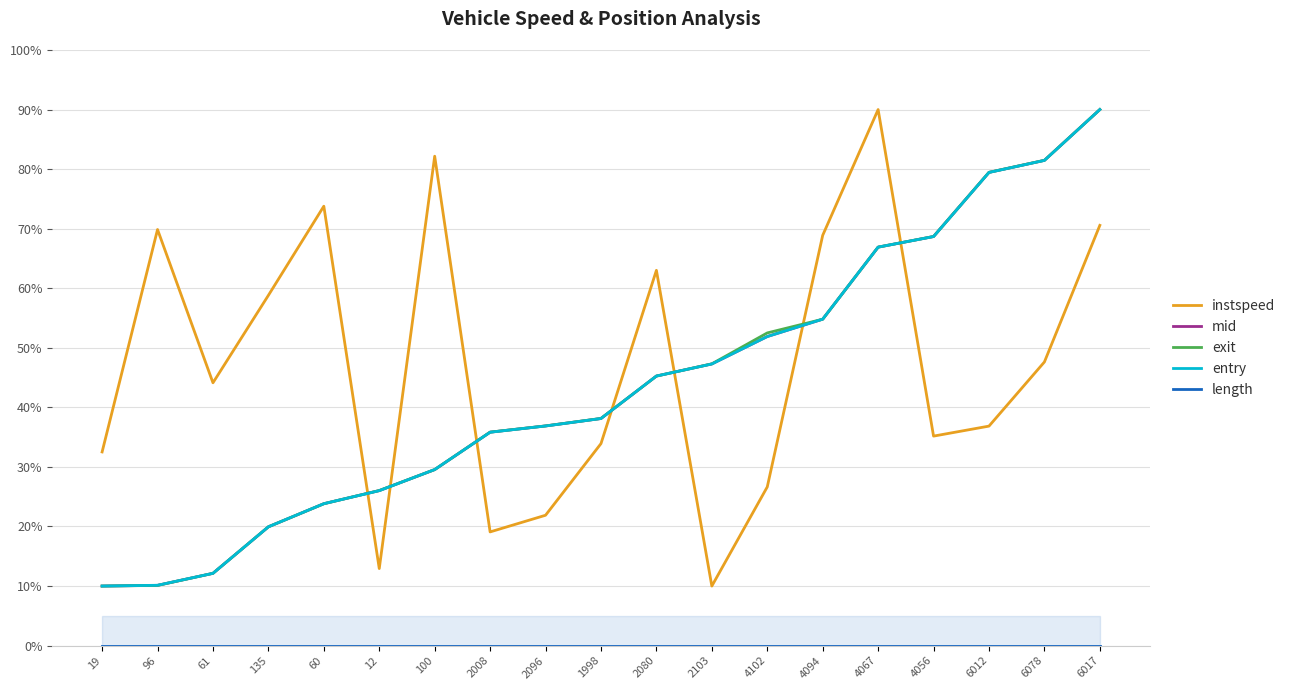

The instspeed series shows 82.3 at 6078. True or false?

False